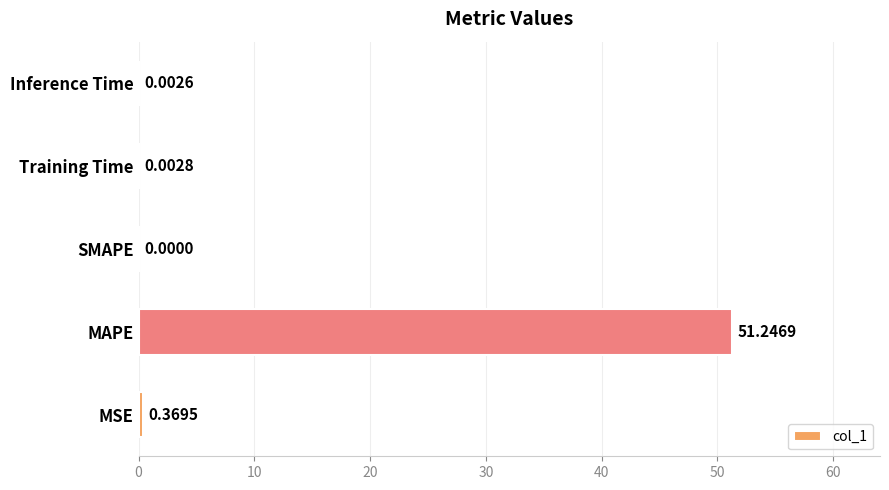

How many values exceed 0?

4